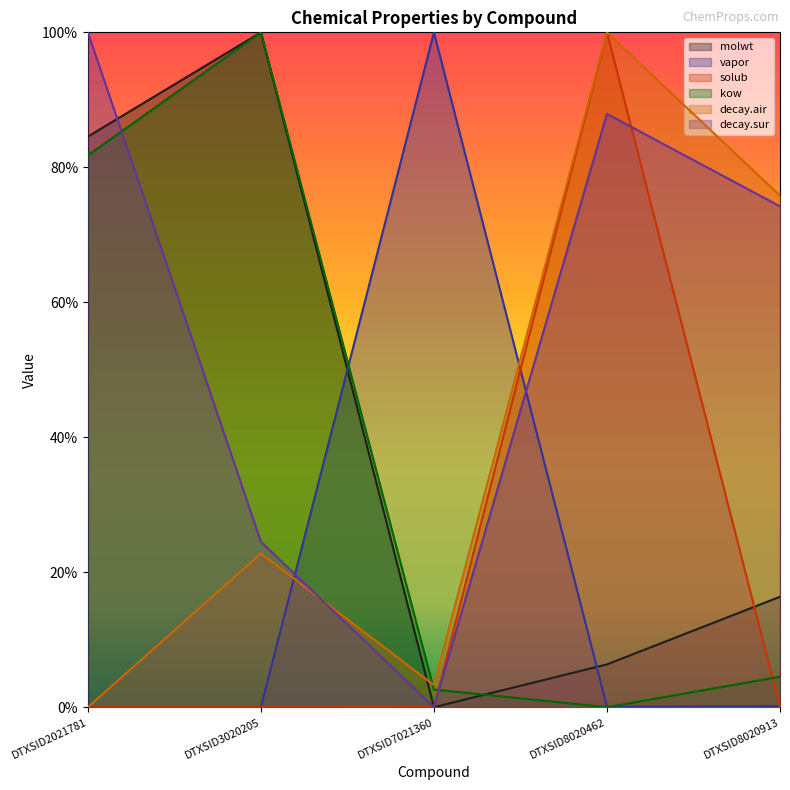

Between DTXSID2021781 and DTXSID7021360, which series saw the biggest shift?

decay.sur